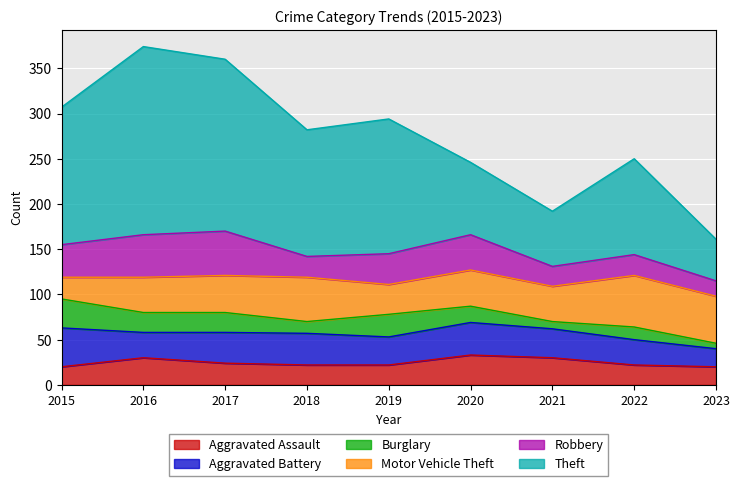

At which category does the chart reach its minimum across all series?

2023